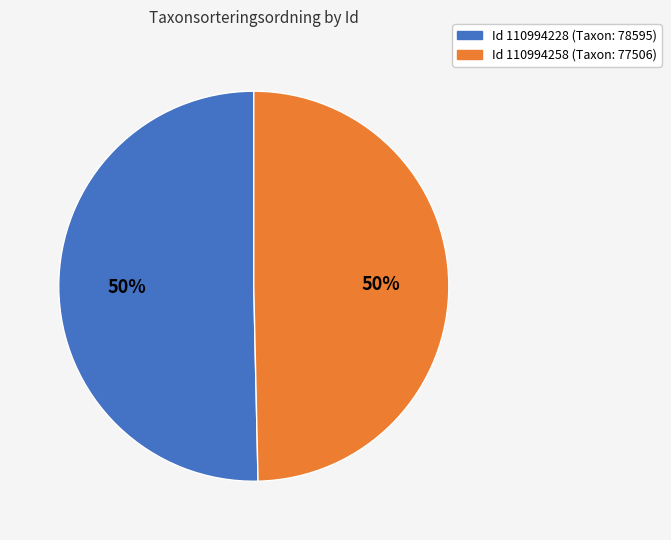

Count the number of slices in the pie.

2